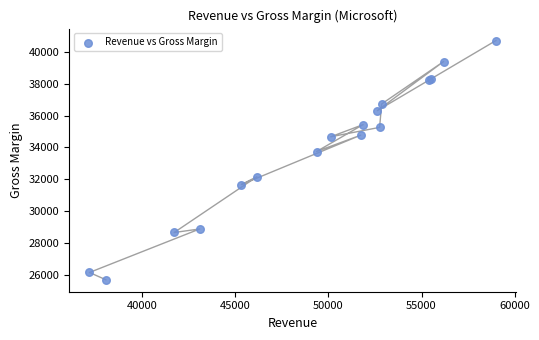

What Y value in the scatter plot is closest to 33201?

33745.0